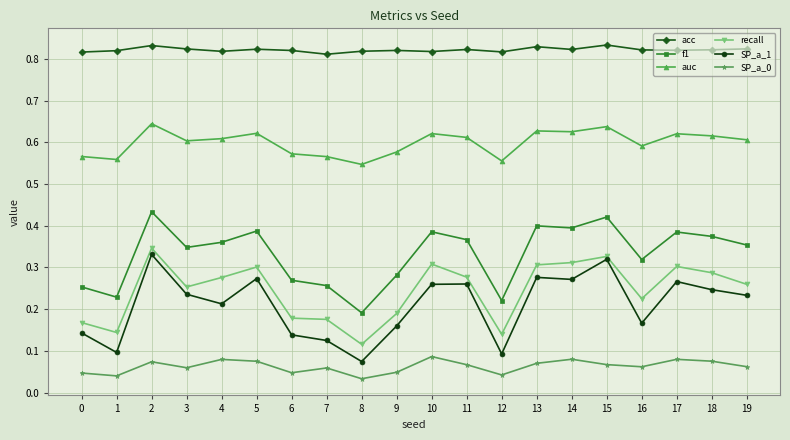

The value of auc at 15 is 0.3. True or false?

False